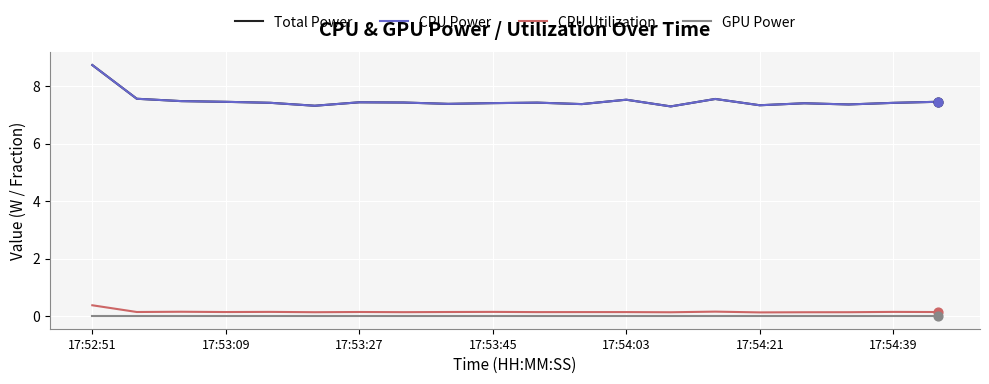

At which category is the sum across all series the highest?

17:52:51